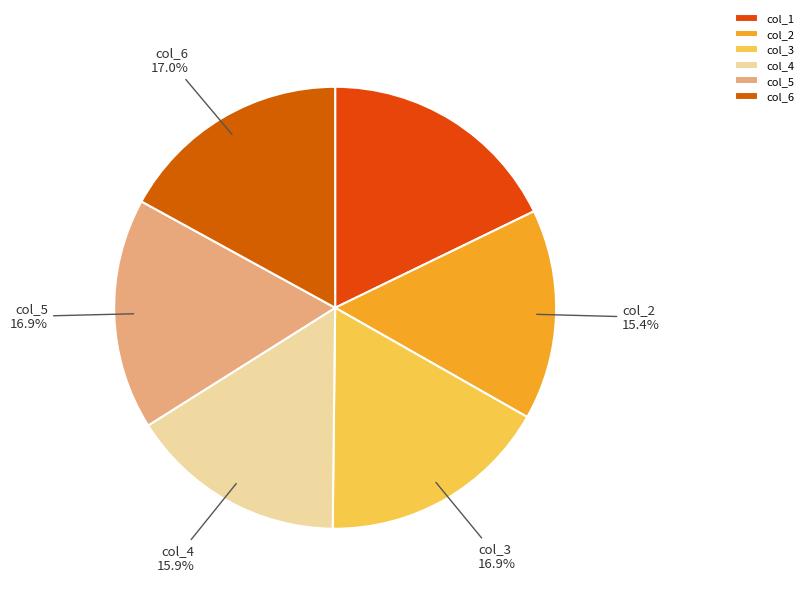

To the nearest percent, what portion does col_5 represent?

17%